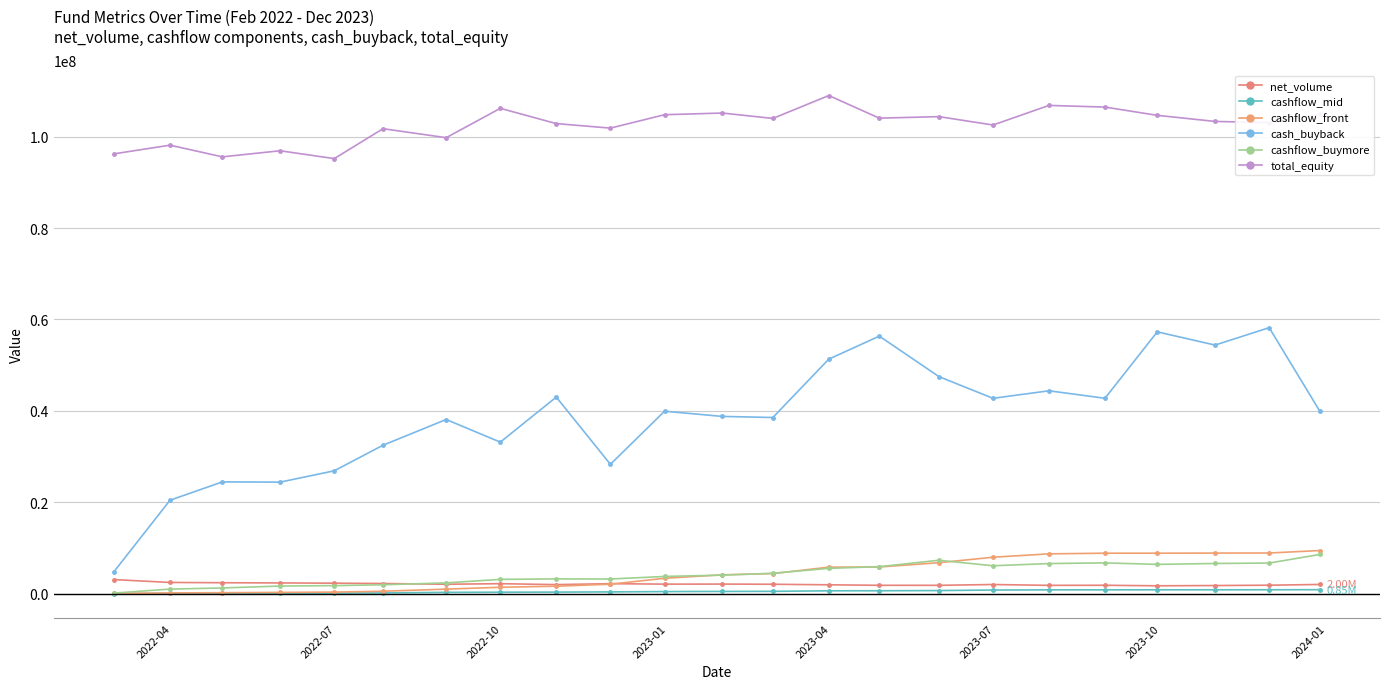

How many lines are shown in the chart?

6